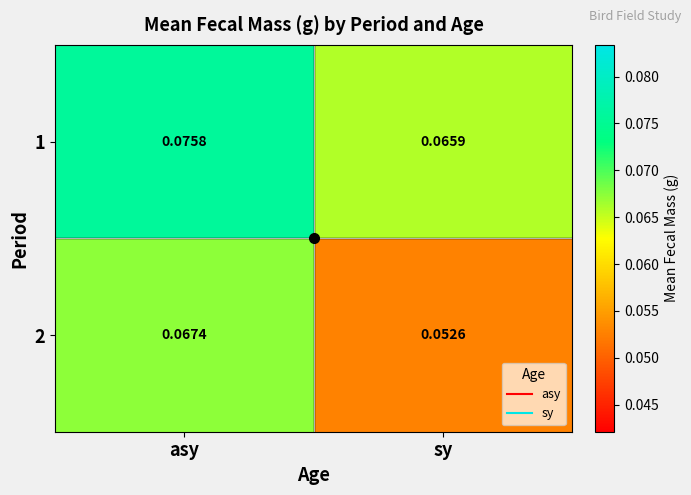

Which category has the lowest value across all series?

sy